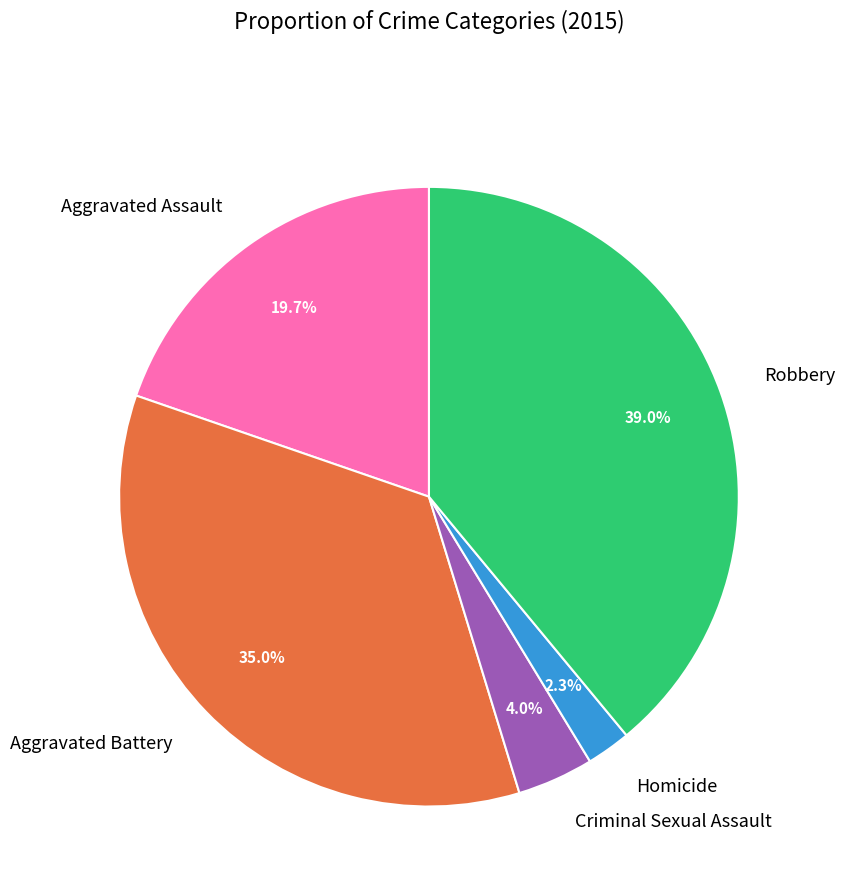

To the nearest percent, what is the difference between the largest and smallest slice percentages?

37%